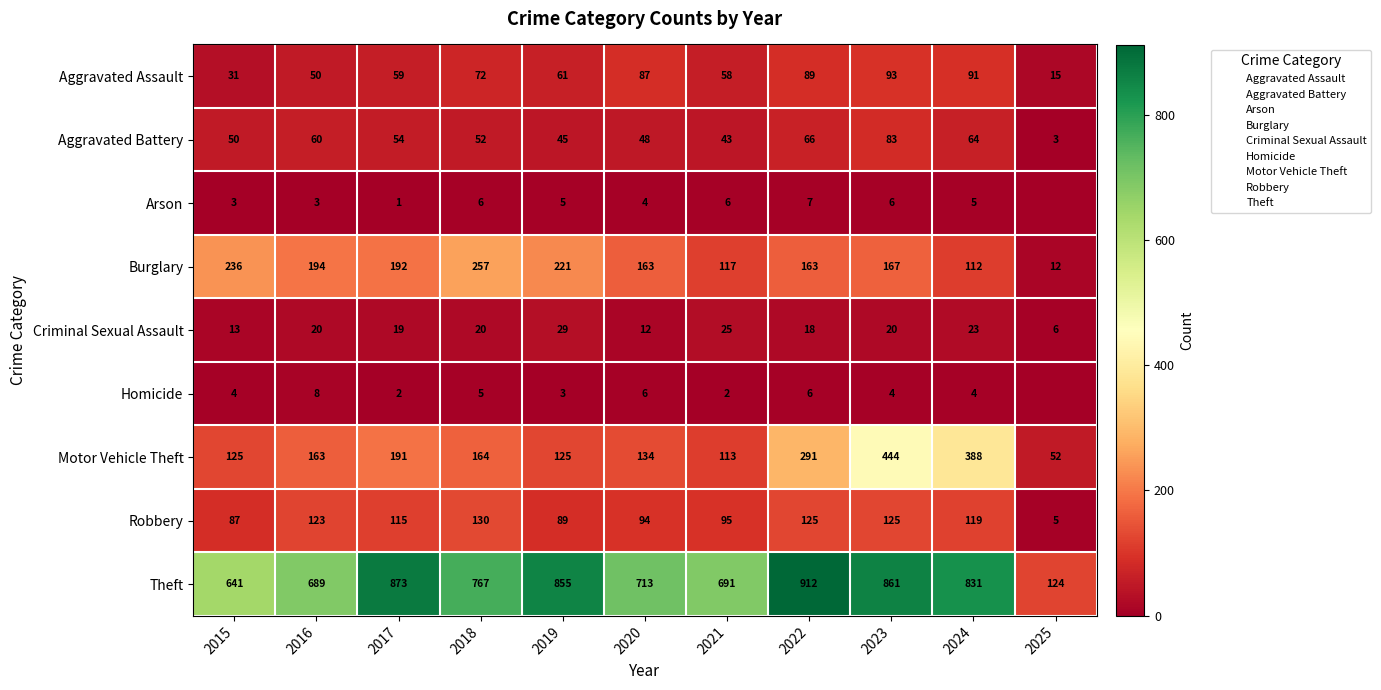

Is the value of Theft at 2019 greater than the value of Robbery at 2016?

Yes